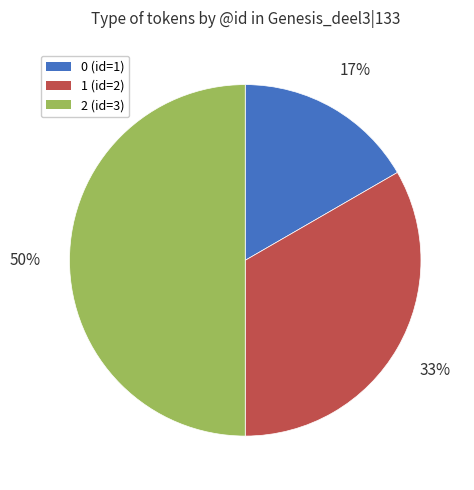

Do 0 (id=1) and 2 (id=3) together represent more than half of the pie?

Yes